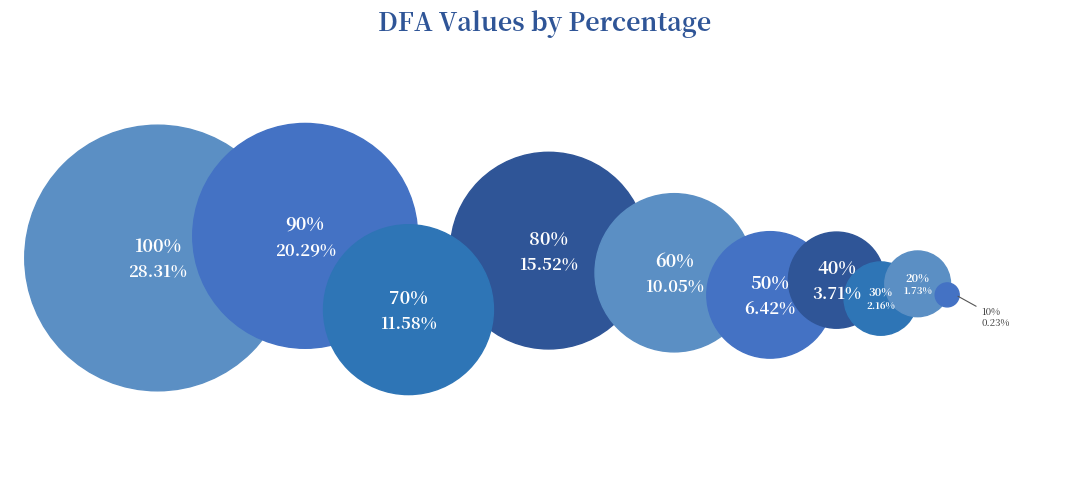

What percentage is the 70% slice, to the nearest percent?

12%